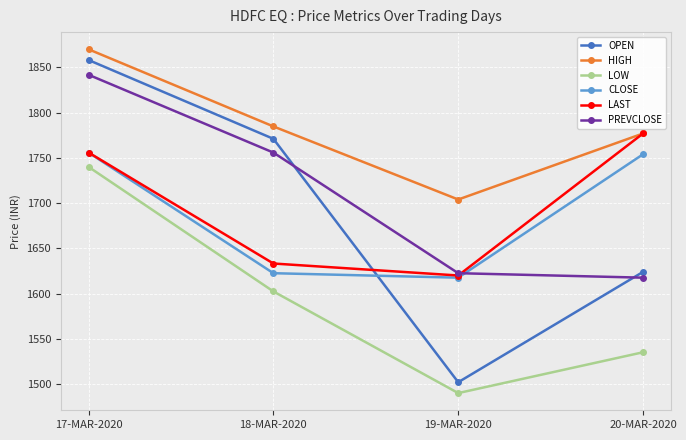

Which series changed the most between 17-MAR-2020 and 19-MAR-2020?

OPEN